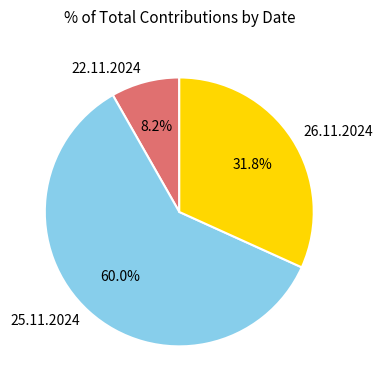

What portion of the pie excludes 25.11.2024?

40.0%